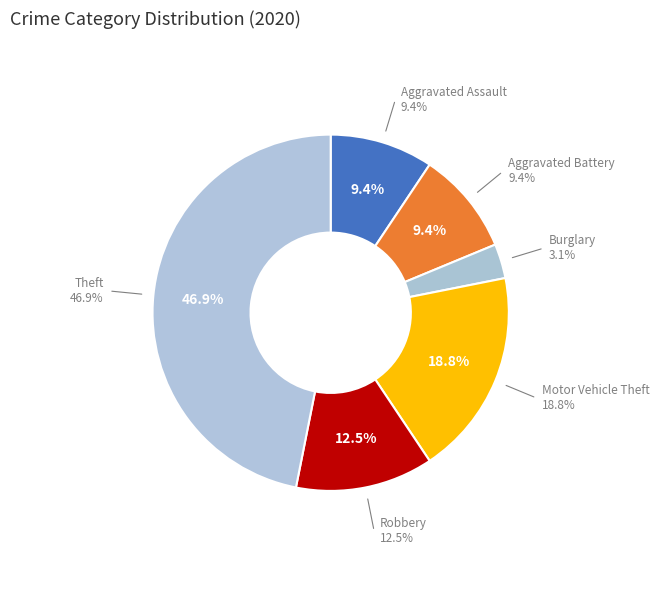

Does any single category account for the majority?

No